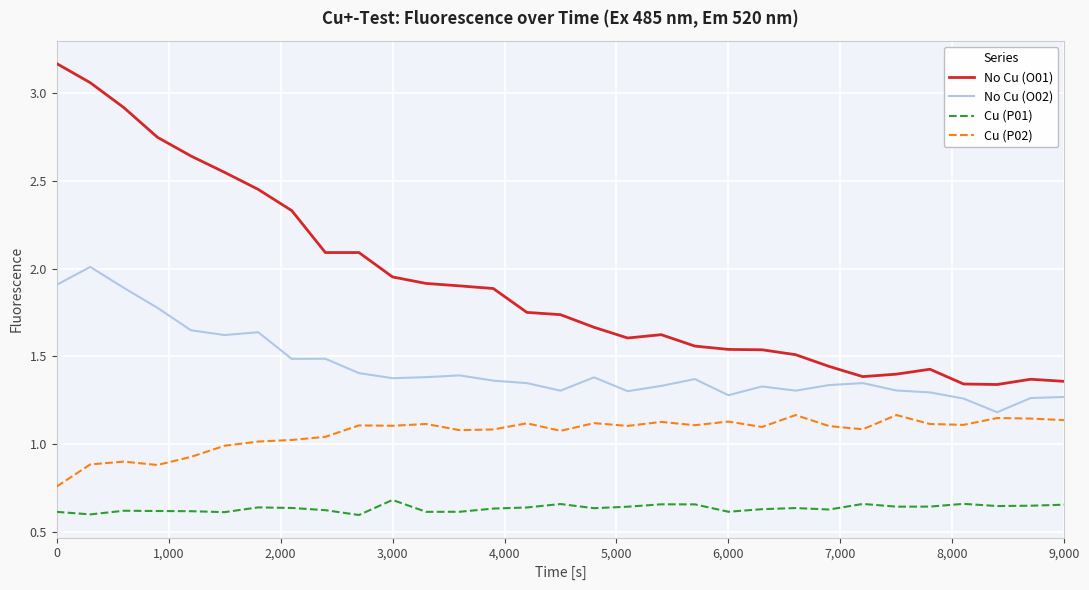

Which series has the widest spread of values?

No Cu (O01)